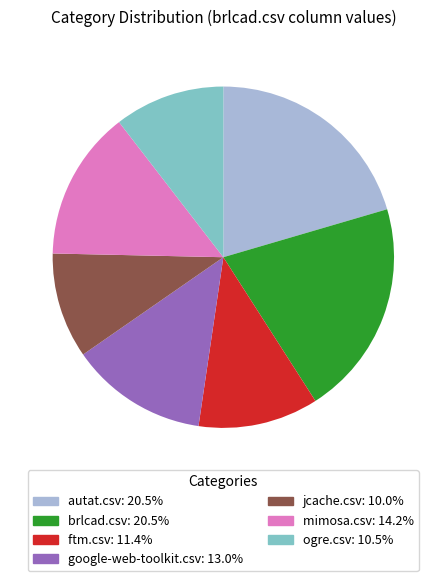

Does jcache.csv account for over 50% of the chart?

No